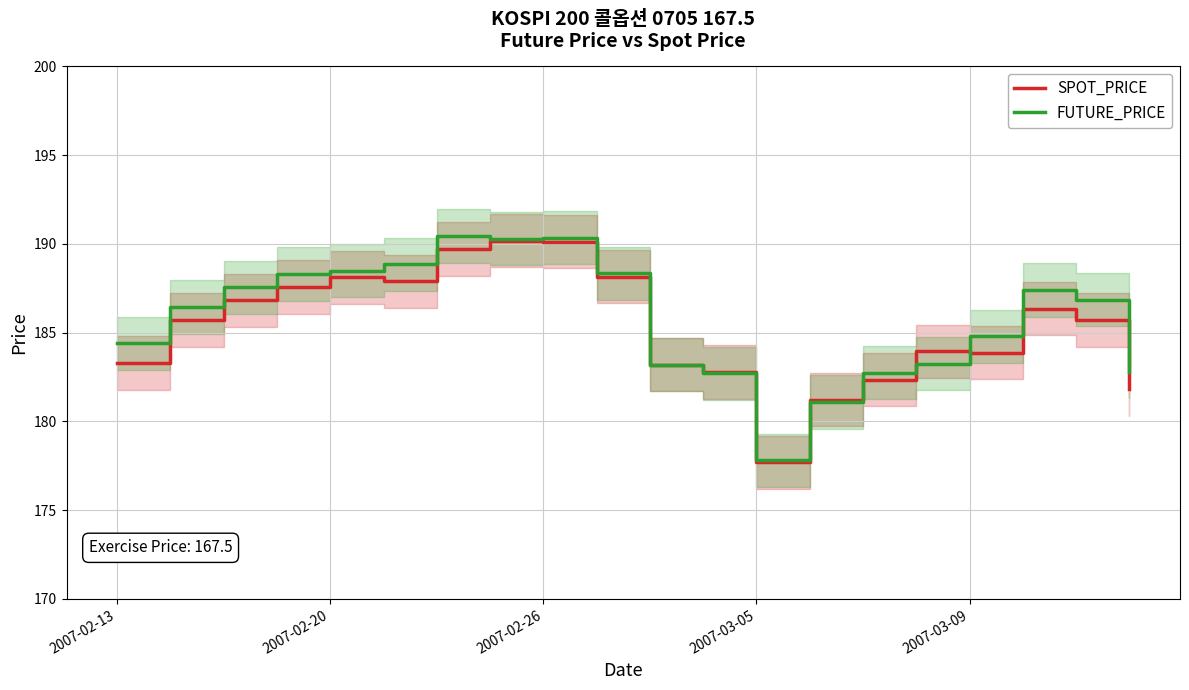

Where is the first local maximum for FUTURE_PRICE?

6